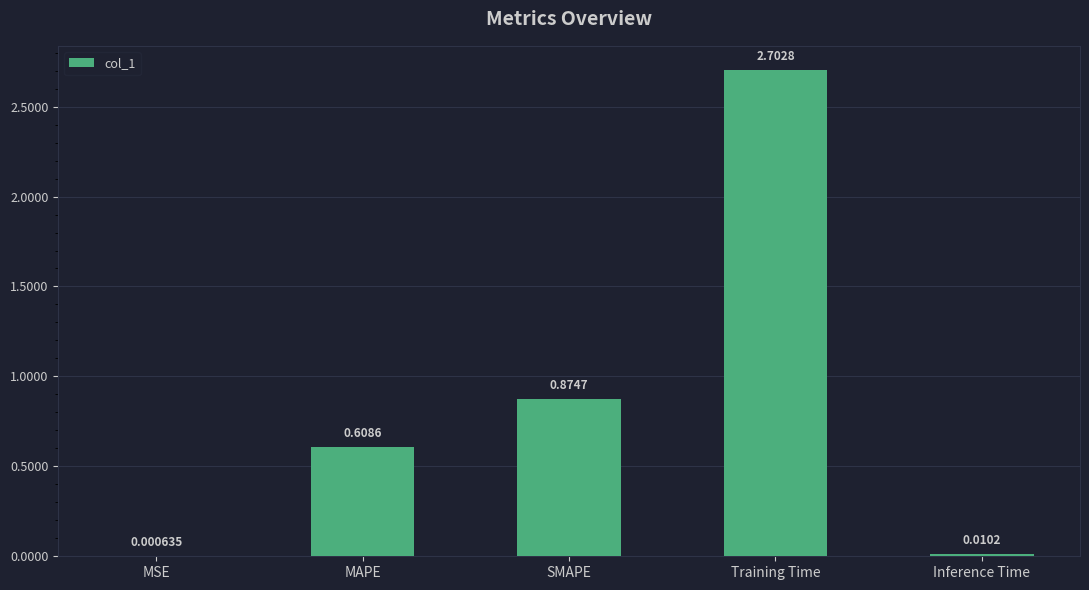

What is the sum of all values?

4.2